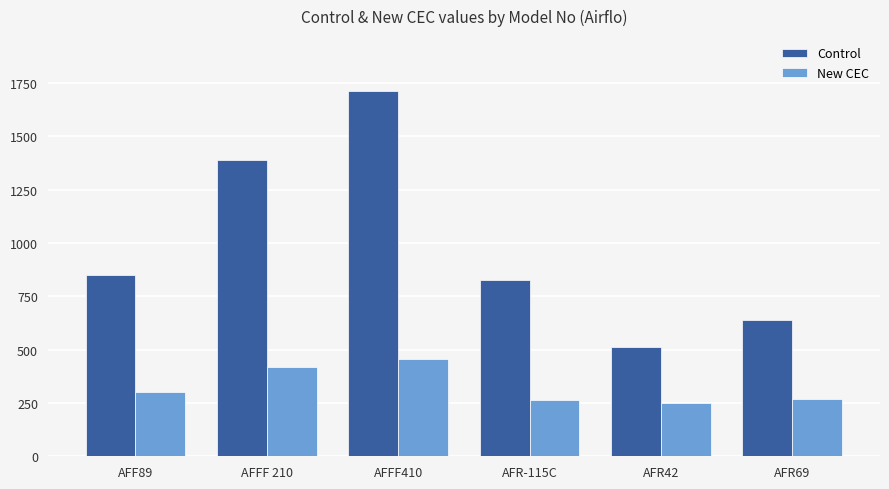

At which label is Control closest to 1111?

AFF89